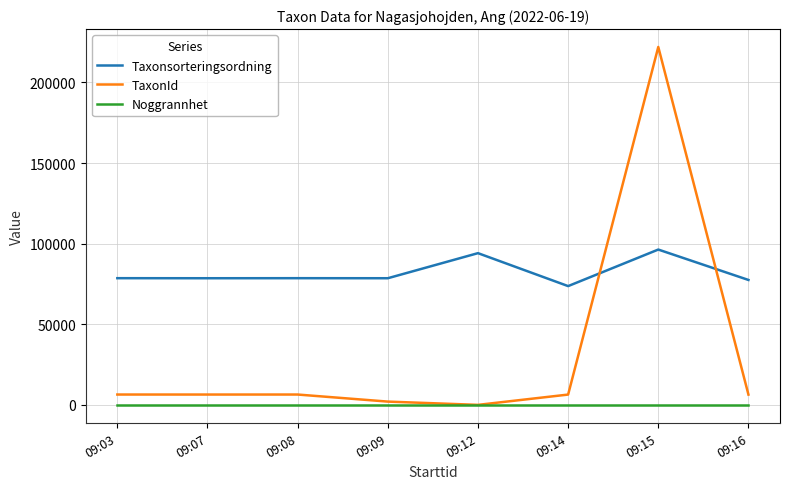

In Taxonsorteringsordning, how many points are higher than both neighbors (excluding endpoints)?

3